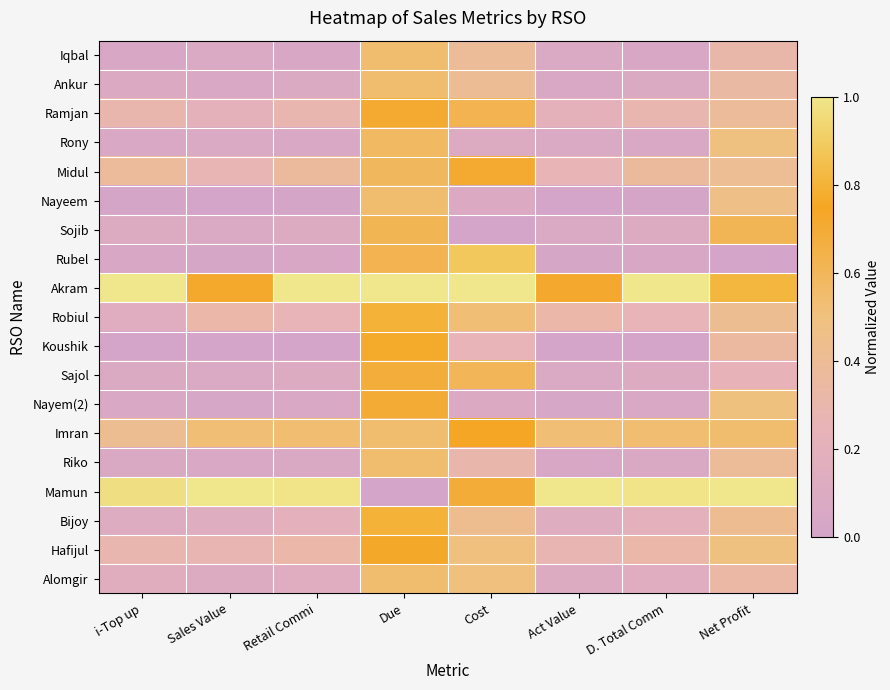

What is the total value across all series at D. Total Comm?

4.7